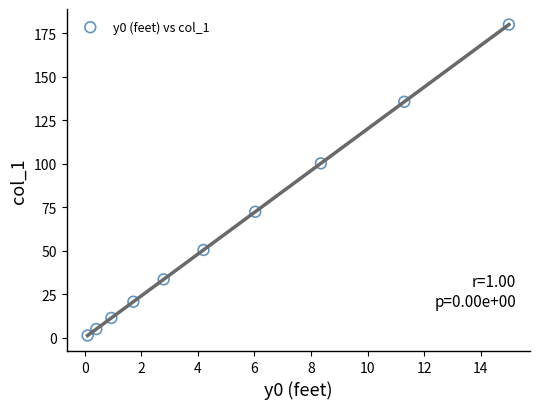

What is the average X value?

5.1